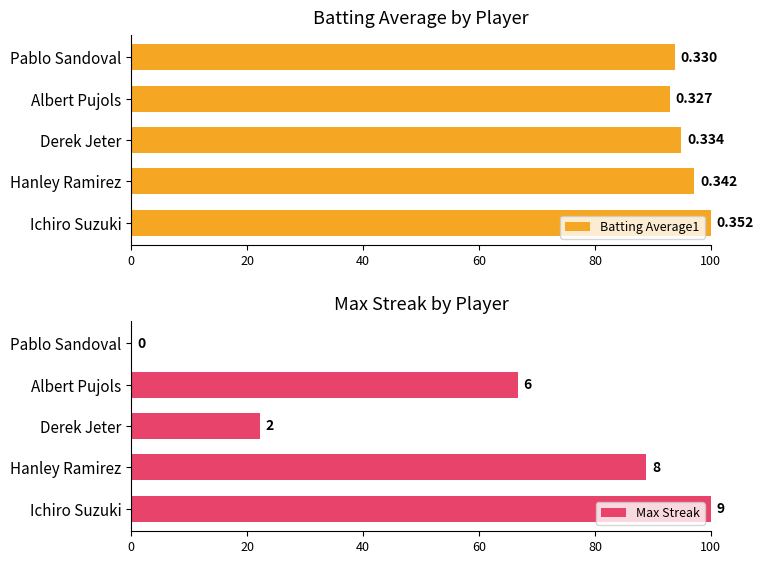

What is the value of the Batting Average1 bar at the 2nd from the left?

97.2